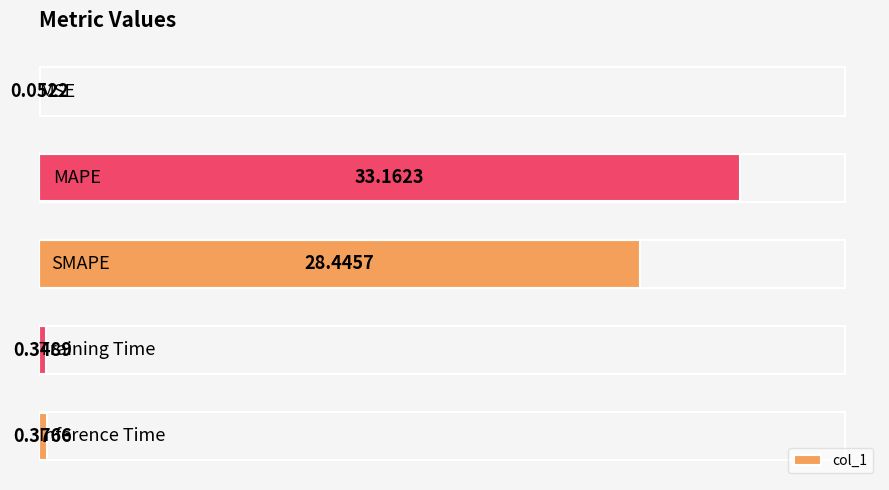

What is the sum of all values?

62.4